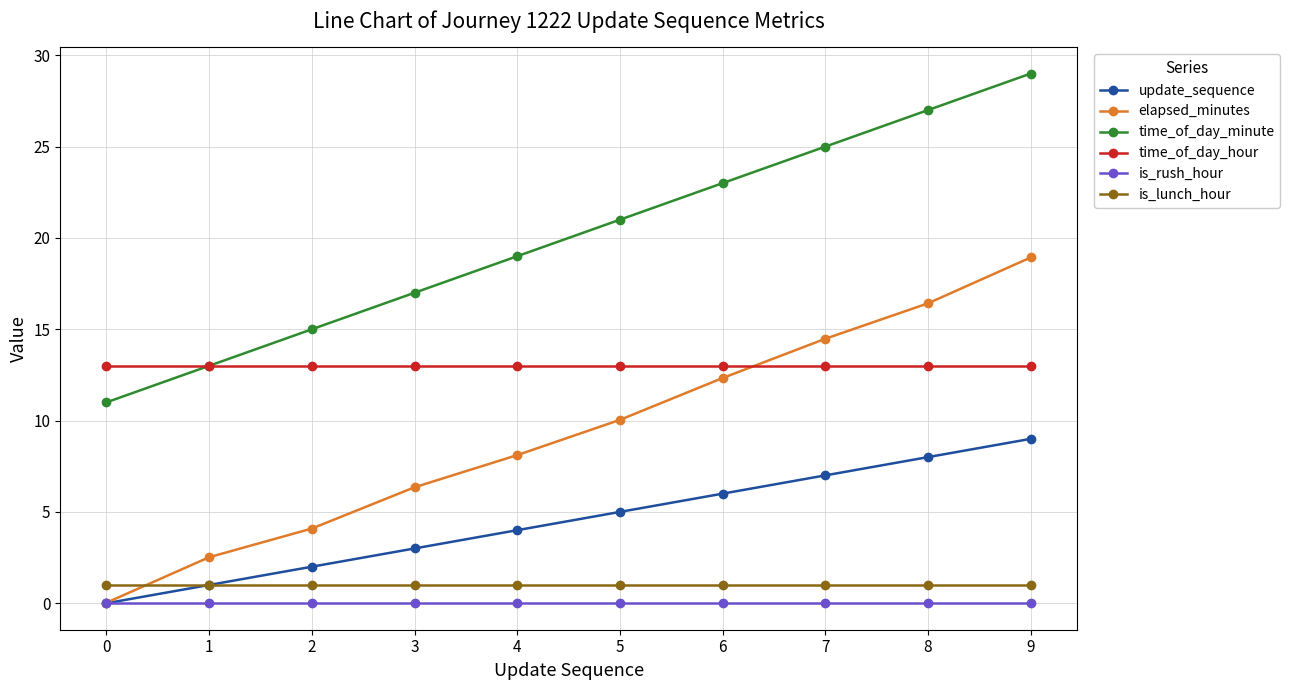

What is the lowest value of the time_of_day_hour series?

13.0